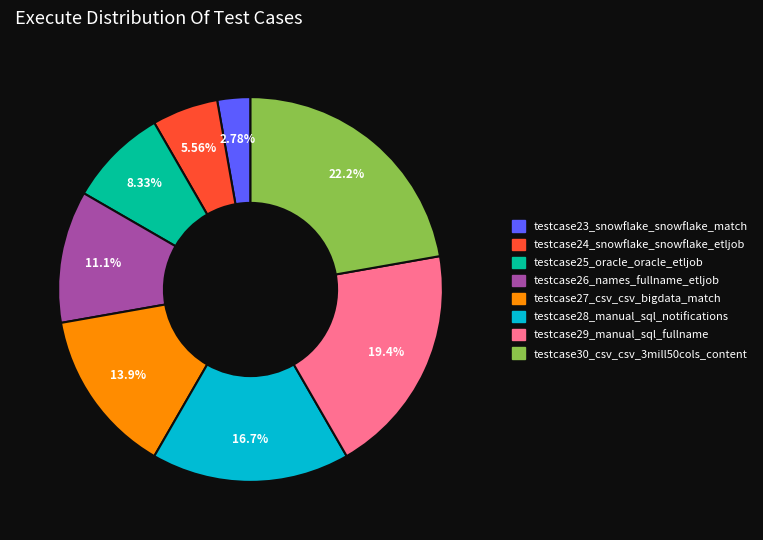

Which slice is the smallest?

testcase23_snowflake_snowflake_match